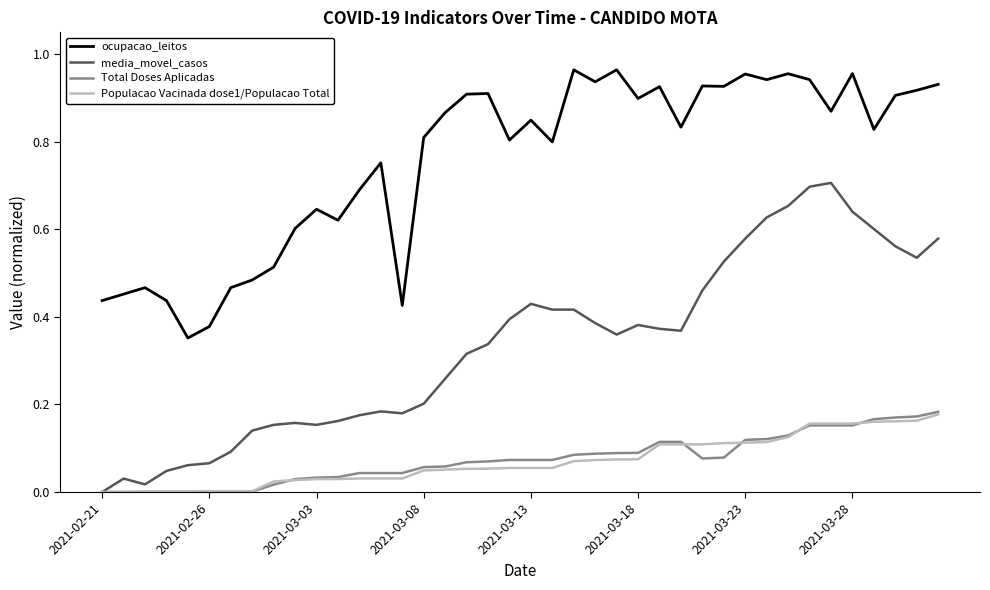

True or false: ocupacao_leitos has more than 0 interior local peaks.

True